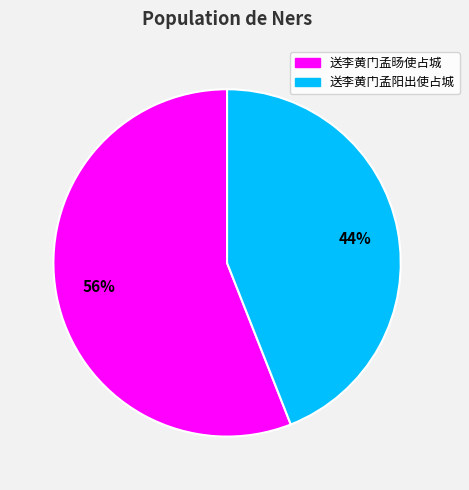

To the nearest percent, what portion does 送李黄门孟旸使占城 represent?

56%